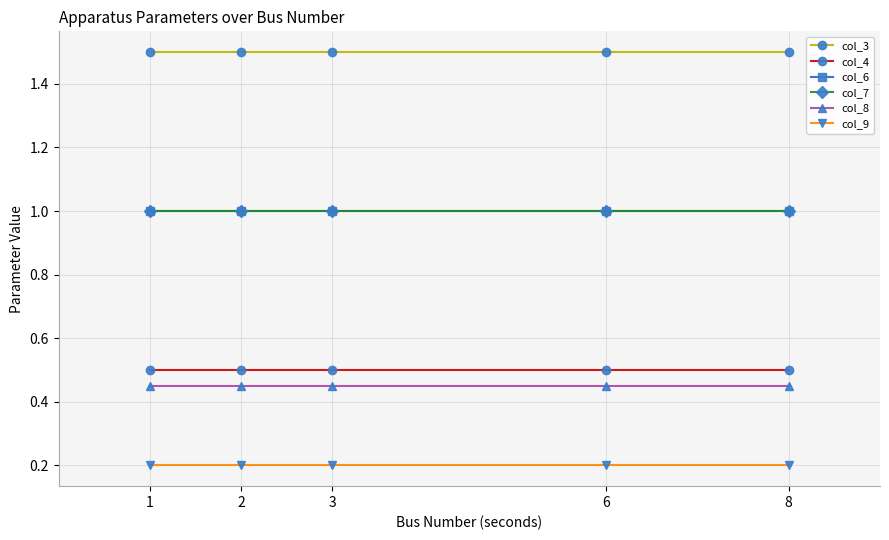

The col_4 series shows 0.5 at 1. True or false?

True